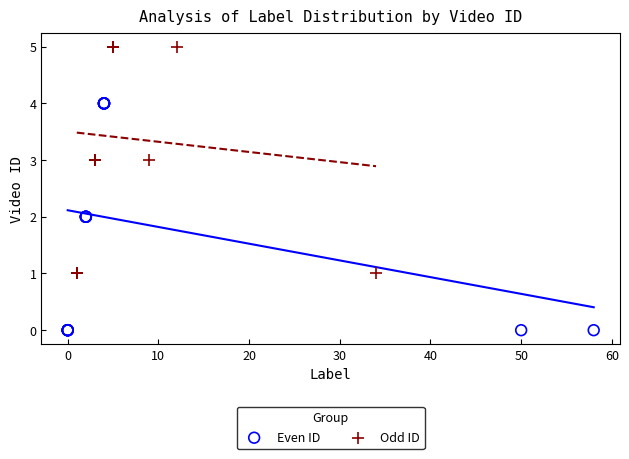

Which series contains the highest Y value?

Odd ID